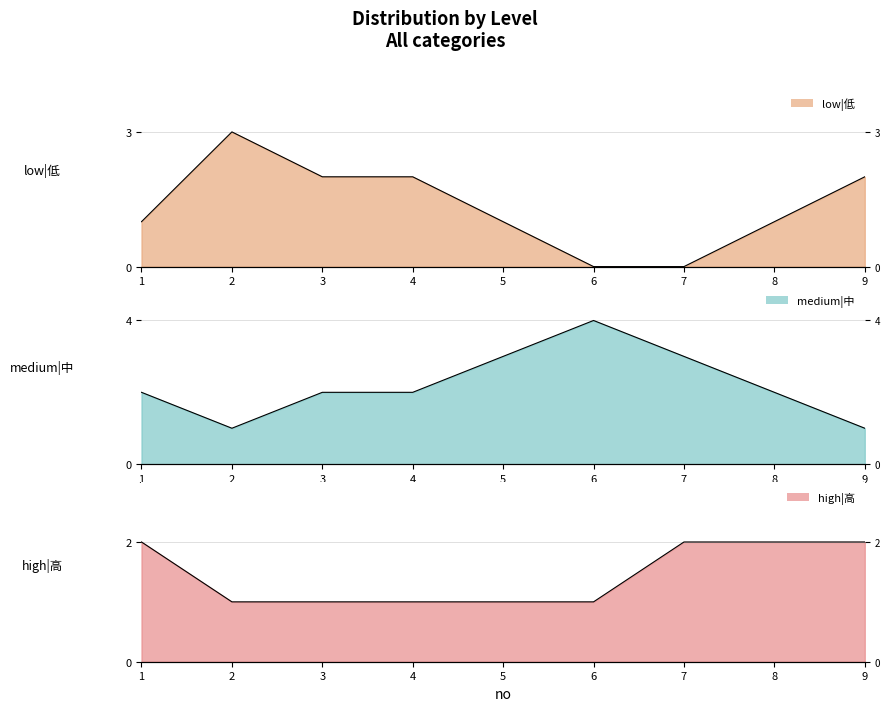

True or false: high|高 and medium|中 intersect in this chart.

False